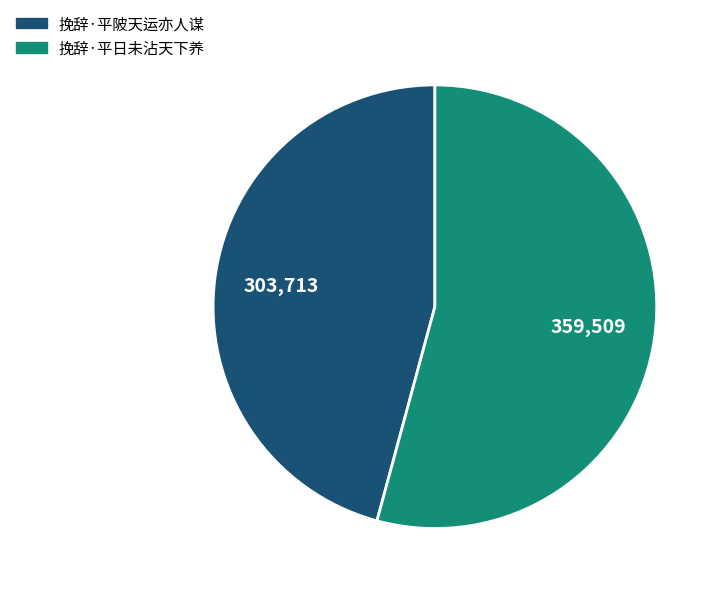

What is the largest slice in the pie chart?

挽辞·平日未沾天下养